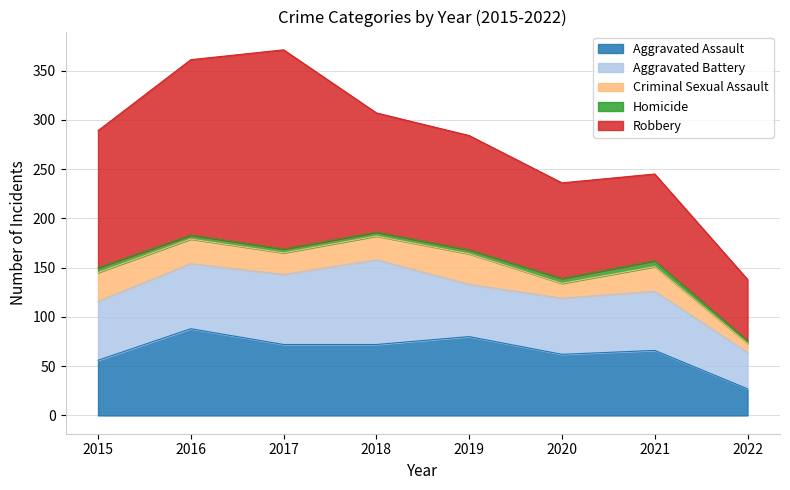

What is the value of the Homicide point at the 5th from the left?

4